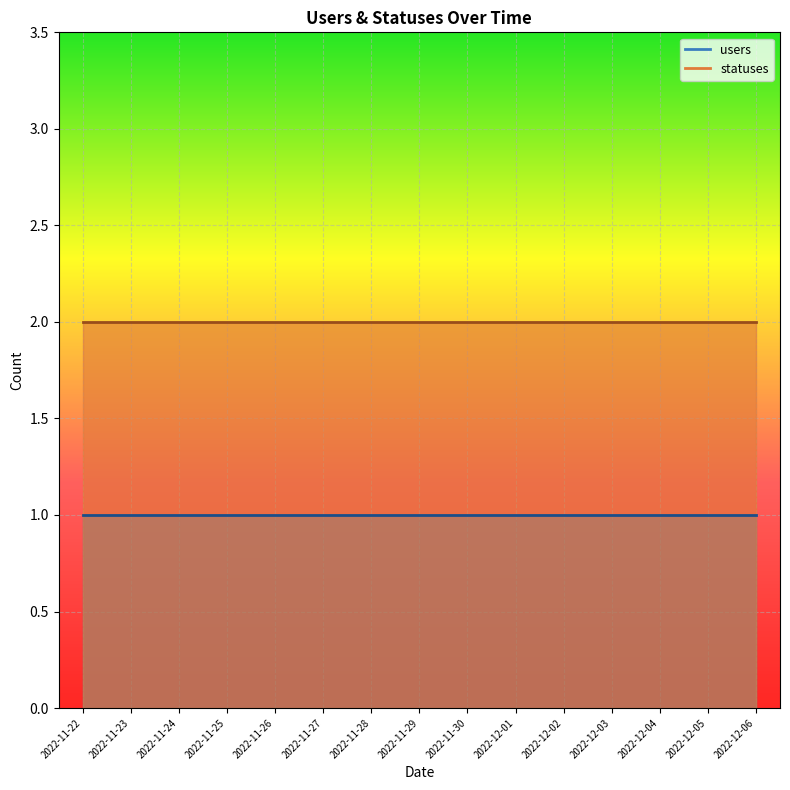

What is the label of the 2nd point from the right?

2022-12-05